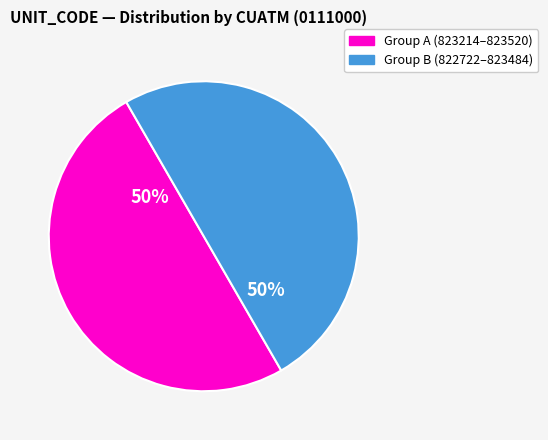

The Group A (823214–823520) slice represents 39% of the pie. True or false?

False